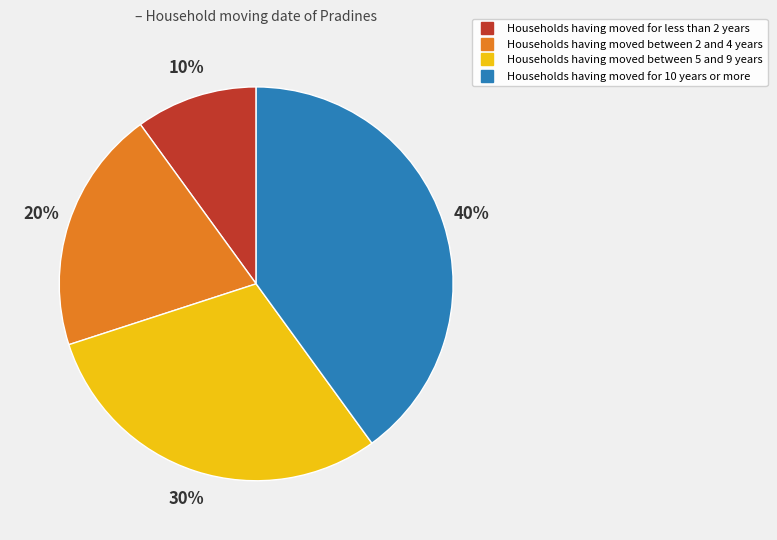

To the nearest percent, what is the average slice percentage?

25%